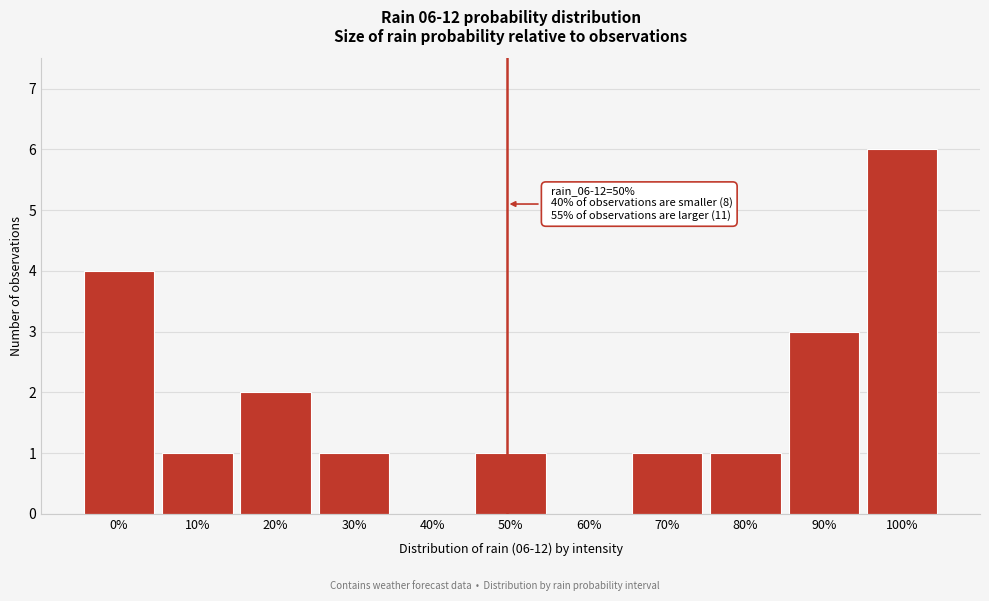

Reading left to right, list all the values displayed in this chart.

0%=4	10%=1	20%=2	30%=1	40%=0	50%=1	60%=0	70%=1	80%=1	90%=3	100%=6